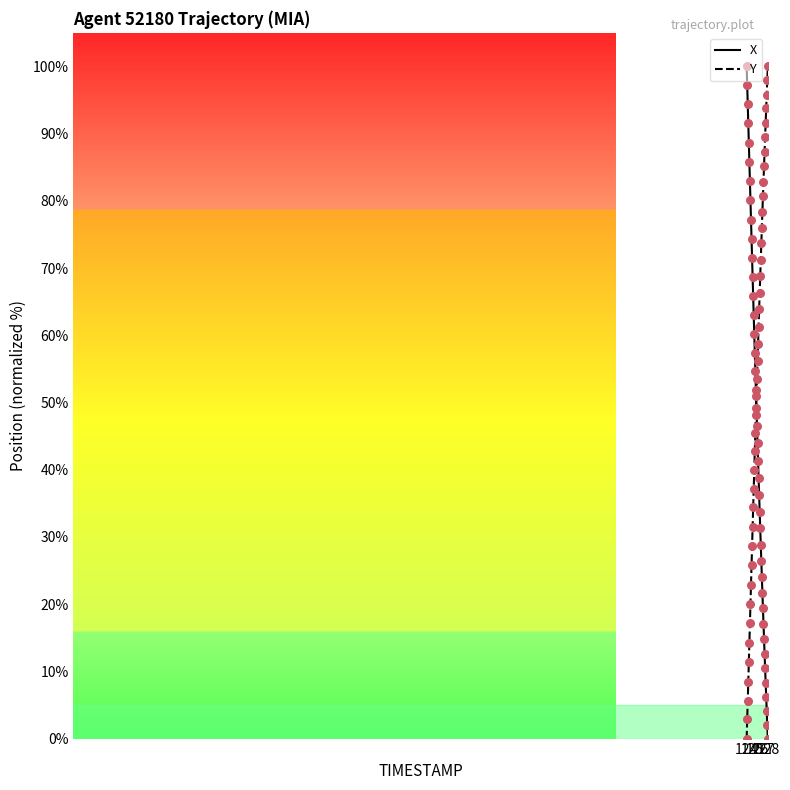

What is the maximum value for X?

100.0